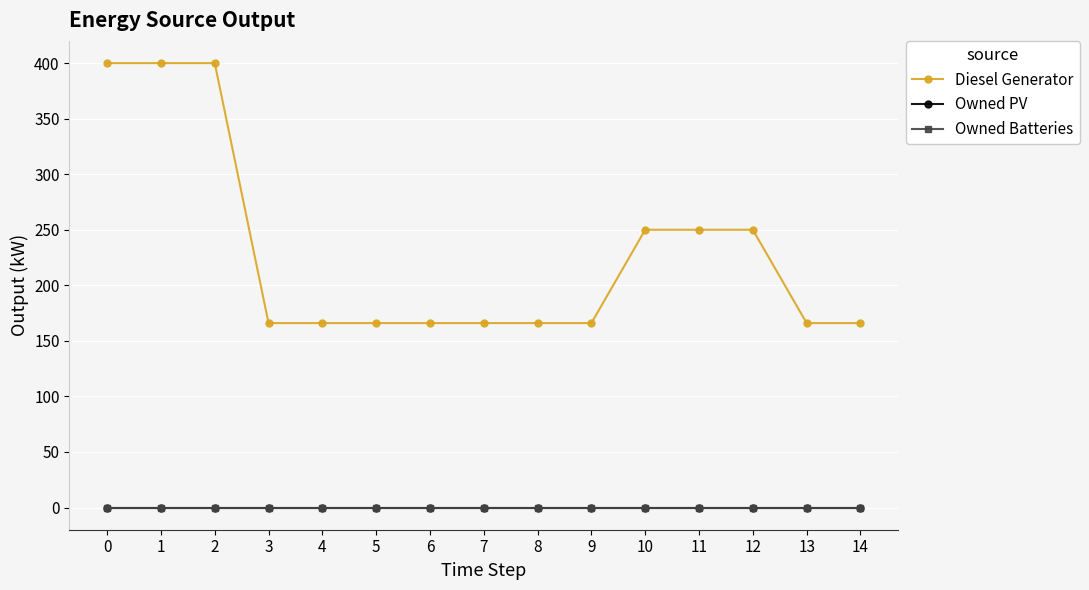

List the labels in order of Diesel Generator value, largest first.

0, 1, 2, 10, 11, 12, 8, 9, 13, 14, 3, 4, 5, 6, 7